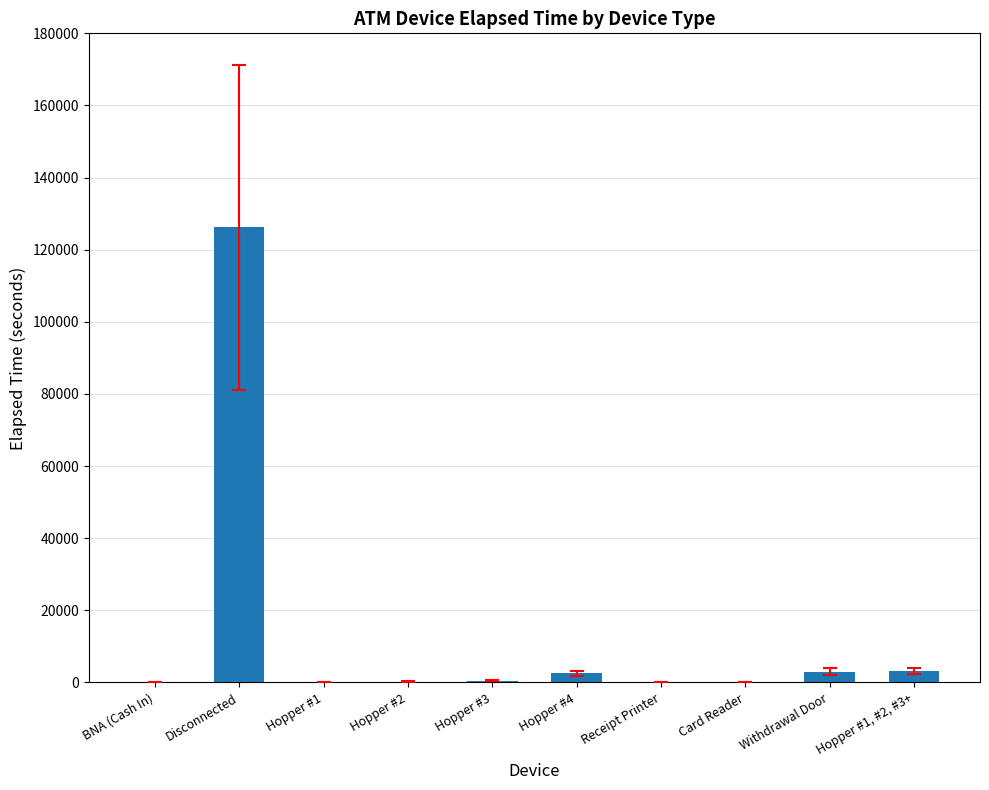

Which label corresponds to the largest value in the chart?

Disconnected